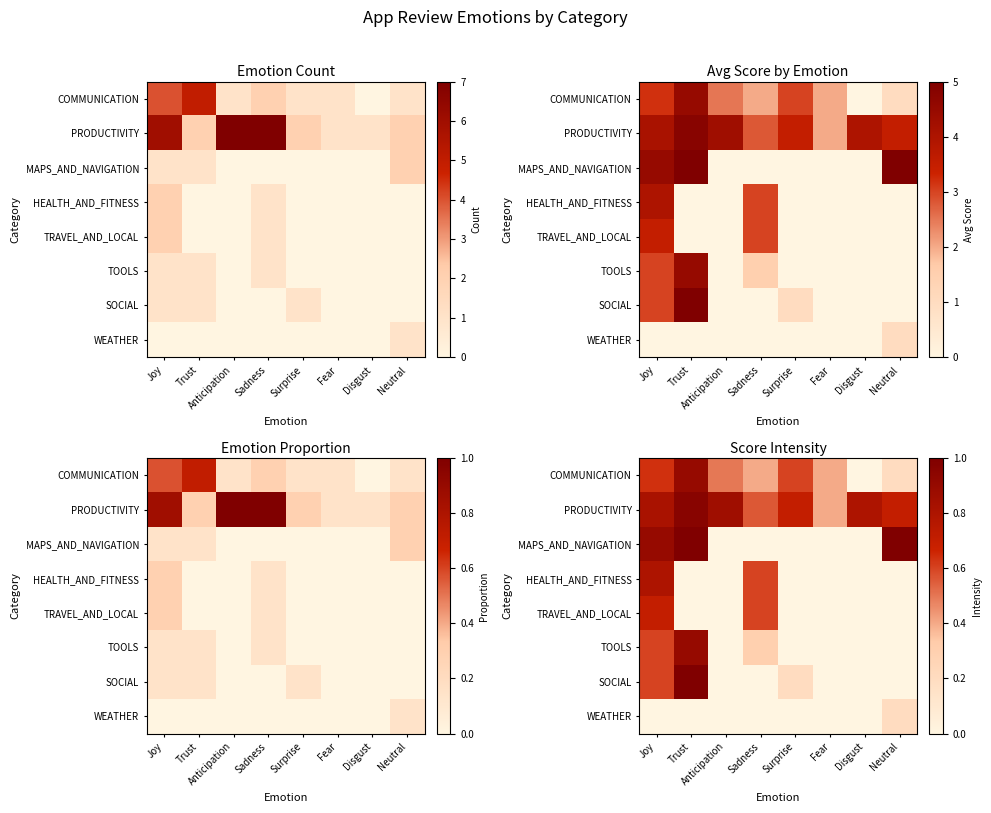

The WEATHER series shows 0.0 at Surprise. True or false?

True